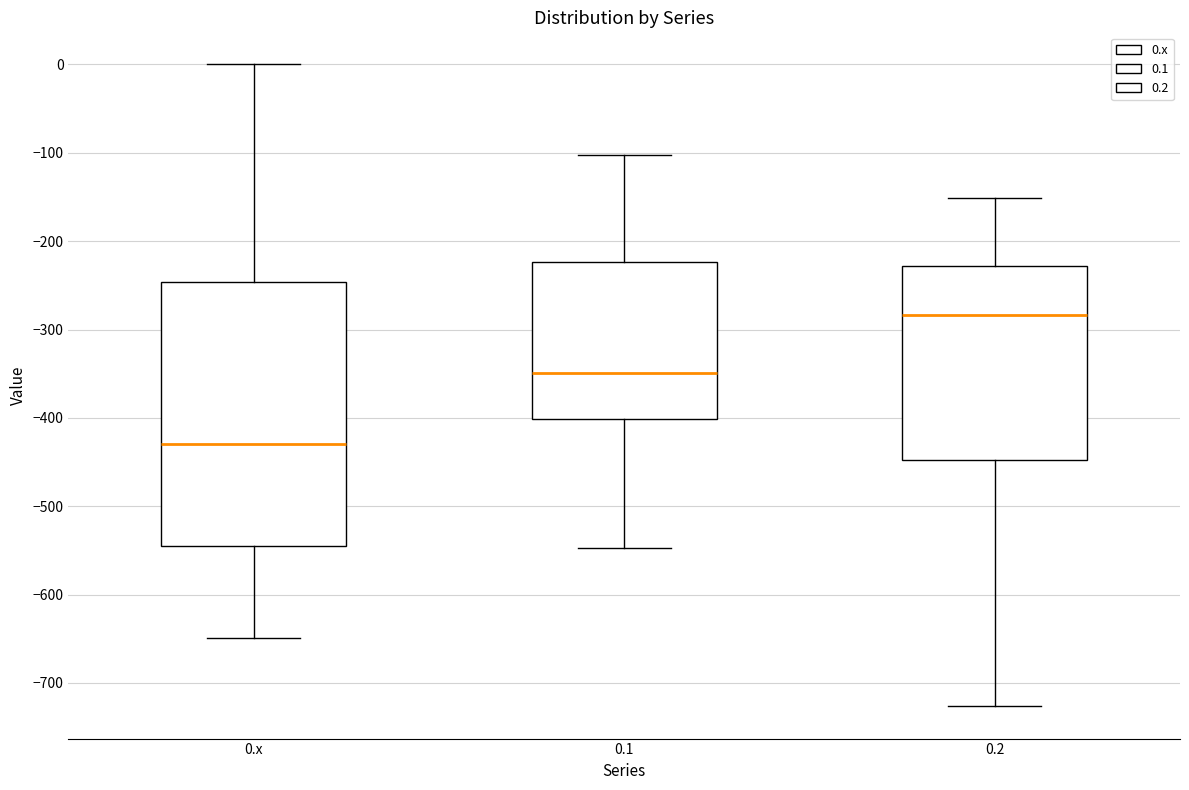

Which box's median line is the lowest?

0.x